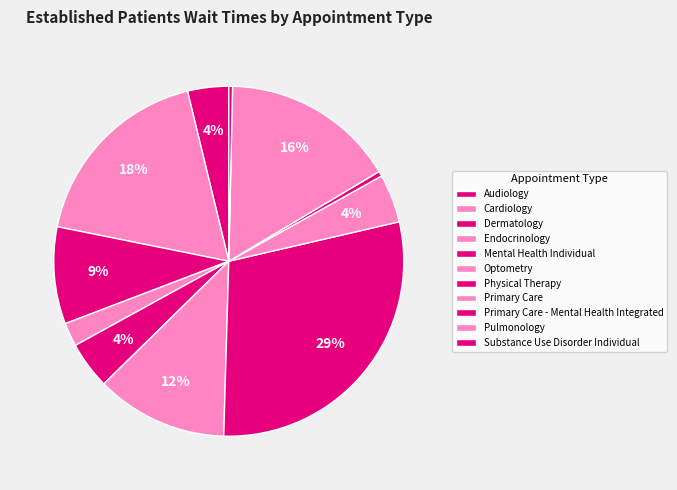

Is there any slice that represents more than half of the pie?

No